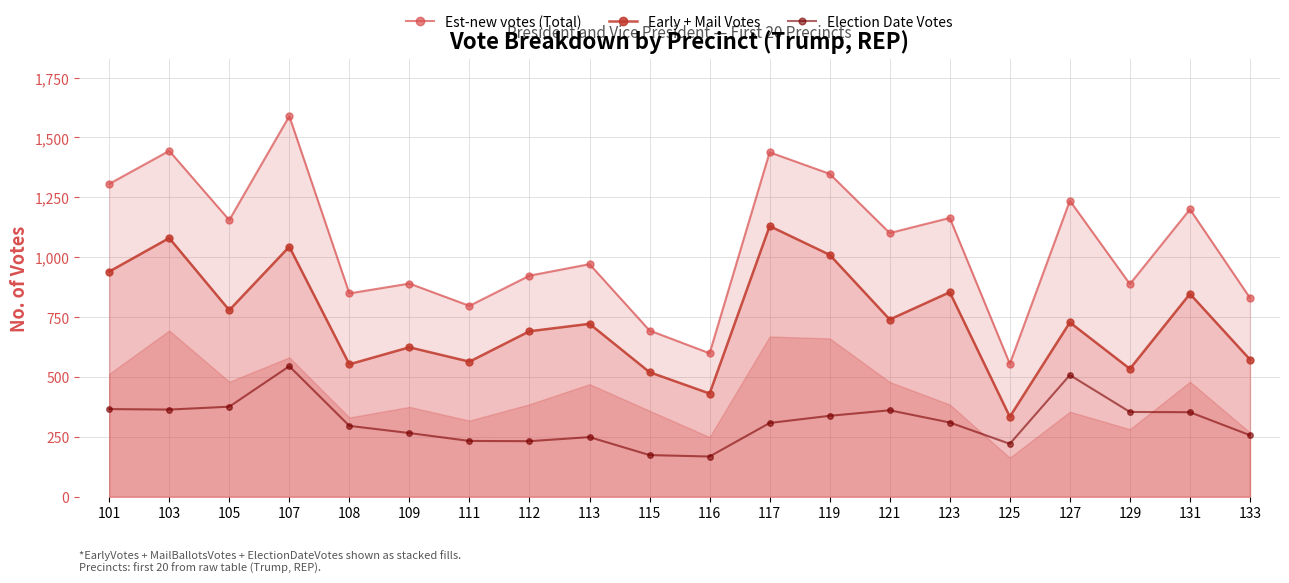

Reading left to right, what are all the values shown in this chart?

Est-new votes (Total): 101=1306	103=1444	105=1155	107=1589	108=849	109=890	111=797	112=923	113=971	115=694	116=599	117=1438	119=1348	121=1101	123=1164	125=555	127=1236	129=888	131=1200	133=830
Early + Mail Votes: 101=940	103=1080	105=779	107=1044	108=553	109=624	111=564	112=691	113=722	115=520	116=431	117=1130	119=1010	121=740	123=854	125=334	127=728	129=534	131=847	133=573
Election Date Votes: 101=366	103=364	105=376	107=545	108=296	109=266	111=233	112=232	113=249	115=174	116=168	117=308	119=338	121=361	123=310	125=221	127=508	129=354	131=353	133=257